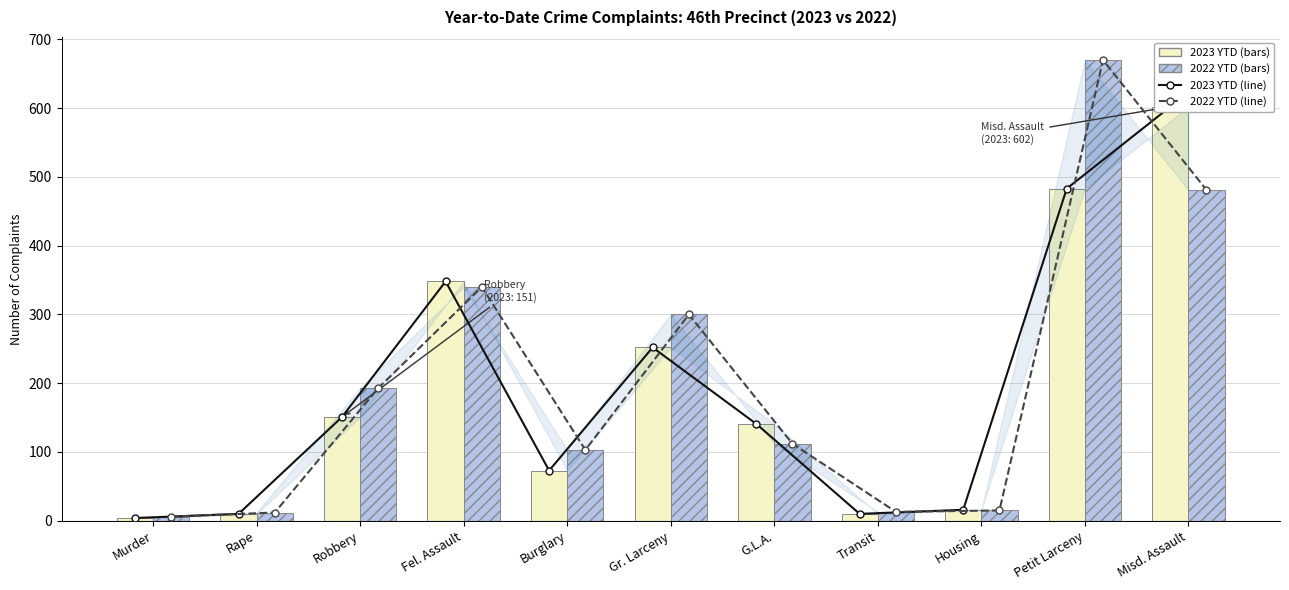

Which series has the largest total across all categories?

2022 YTD trend